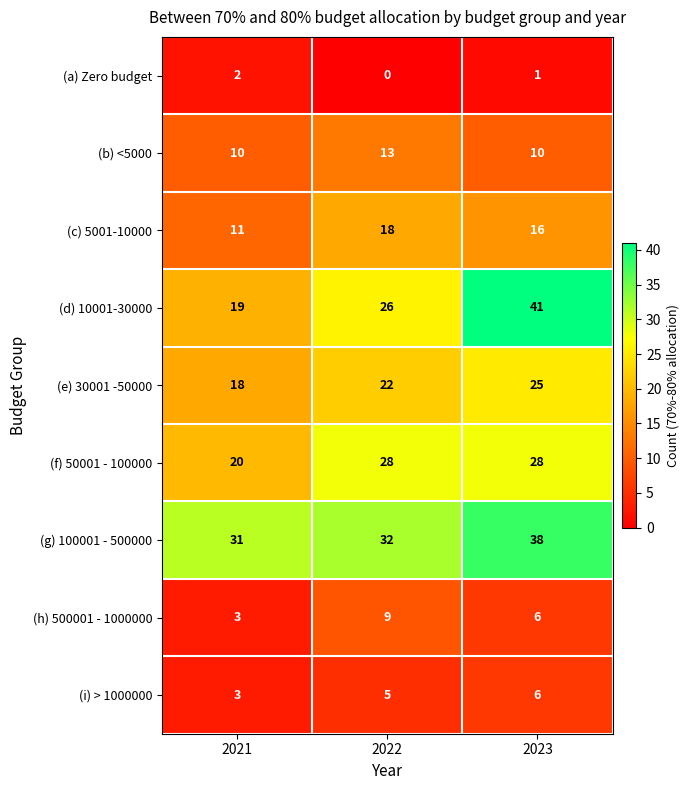

True or false: (b) <5000 has a value of 13 at 2022.

True